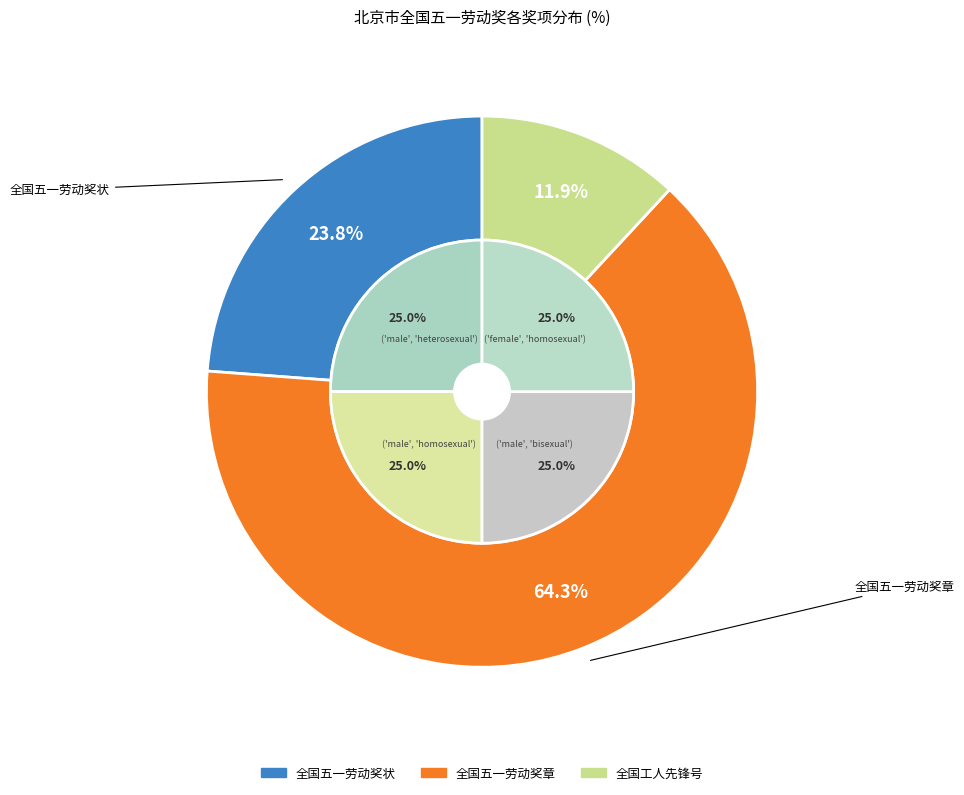

Which has a higher value, 全国五一劳动奖章 or 全国五一劳动奖状?

全国五一劳动奖章